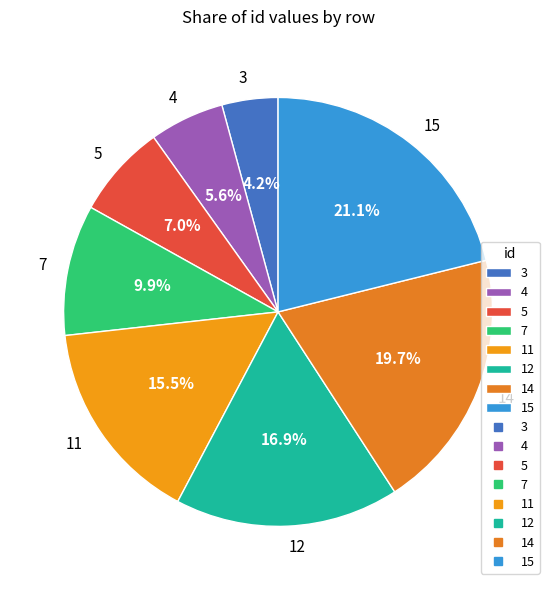

Is 7 the majority of the pie?

No